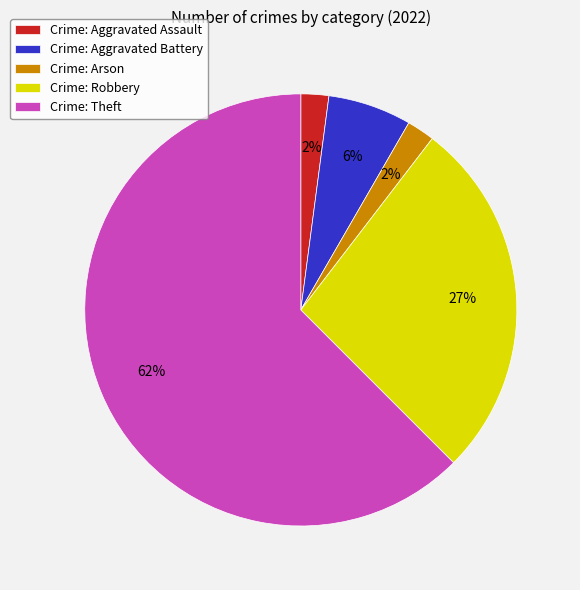

To the nearest percent, what is the average slice percentage?

20%